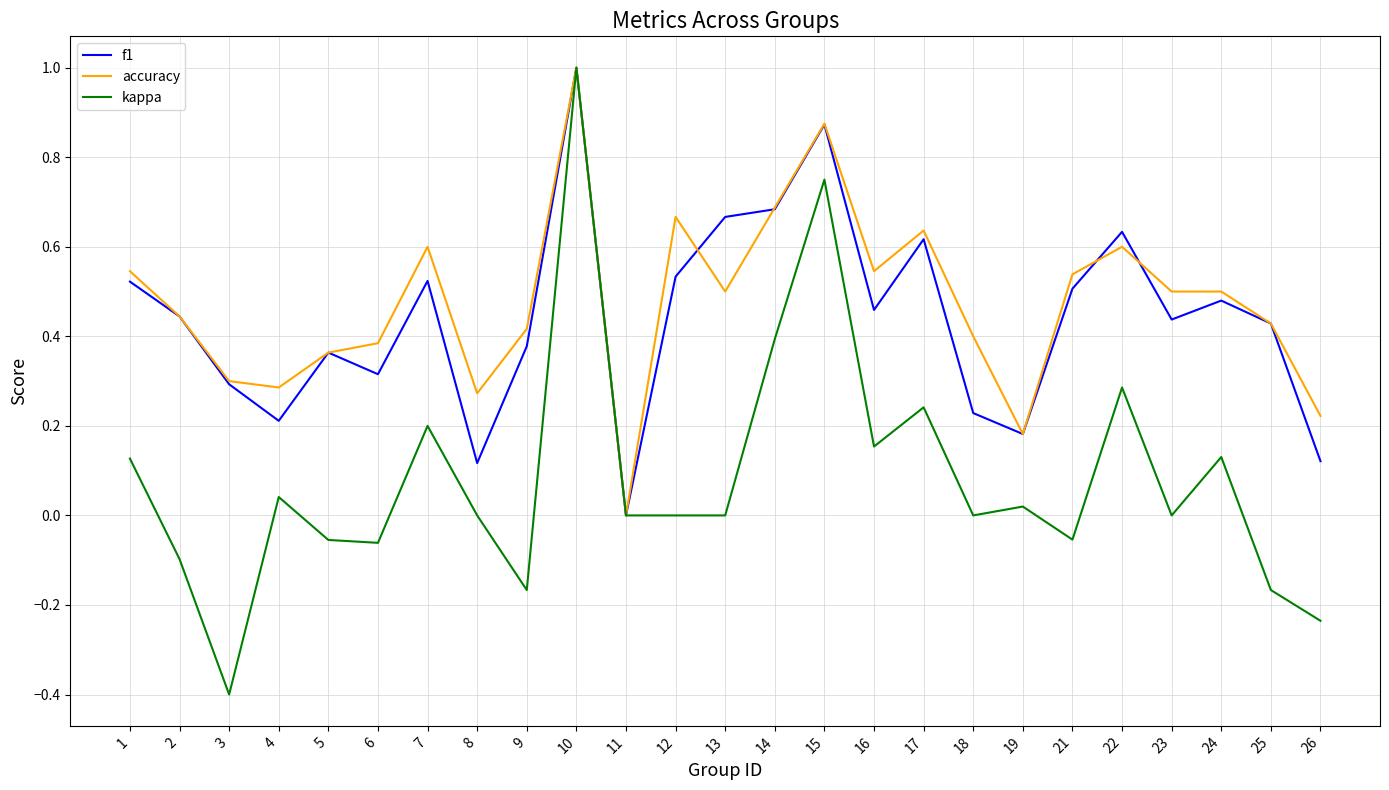

Which label corresponds to the smallest value in the chart?

3